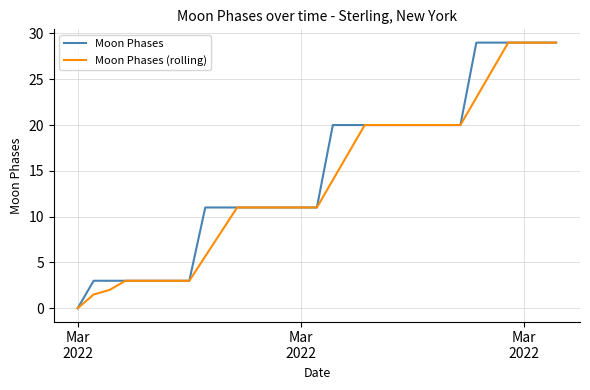

Reading left to right, extract all data points from this chart.

Moon Phases: 0.0	3.0	3.0	3.0	3.0	3.0	3.0	3.0	11.0	11.0	11.0	11.0	11.0	11.0	11.0	11.0	20.0	20.0	20.0	20.0	20.0	20.0	20.0	20.0	20.0	29.0	29.0	29.0	29.0	29.0	29.0
Moon Phases (rolling): 0.0	1.5	2.0	3.0	3.0	3.0	3.0	3.0	5.7	8.3	11.0	11.0	11.0	11.0	11.0	11.0	14.0	17.0	20.0	20.0	20.0	20.0	20.0	20.0	20.0	23.0	26.0	29.0	29.0	29.0	29.0